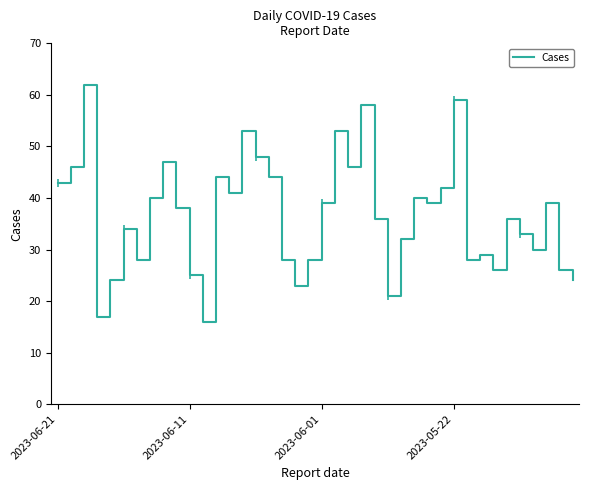

Reading right to left, what are all the values shown in this chart?

24	26	39	30	33	36	26	29	28	59	42	39	40	32	21	36	58	46	53	39	28	23	28	44	48	53	41	44	16	25	38	47	40	28	34	24	17	62	46	43